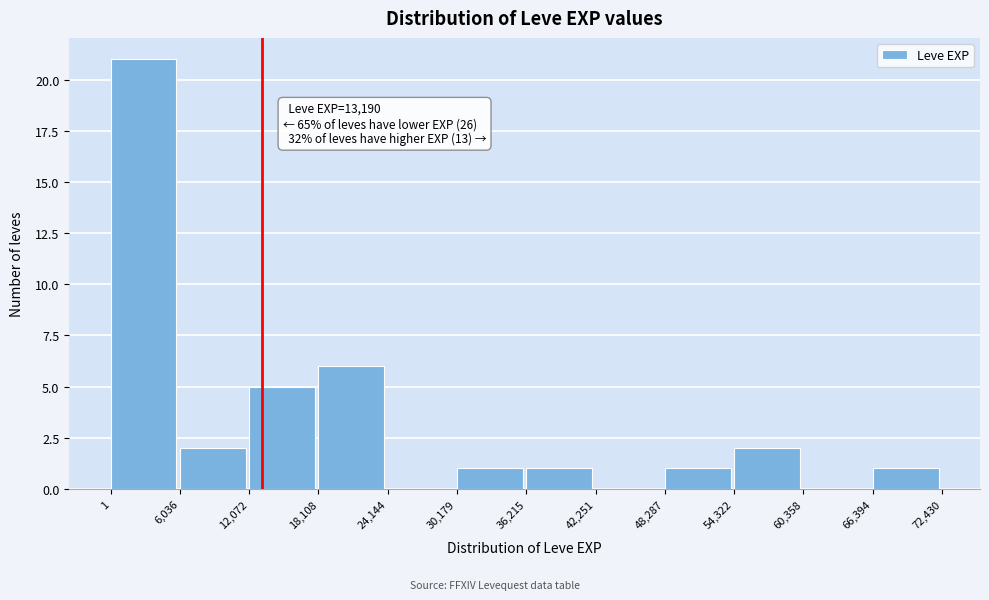

Over which range of the x-axis is the bar tallest?

1 to 6,036